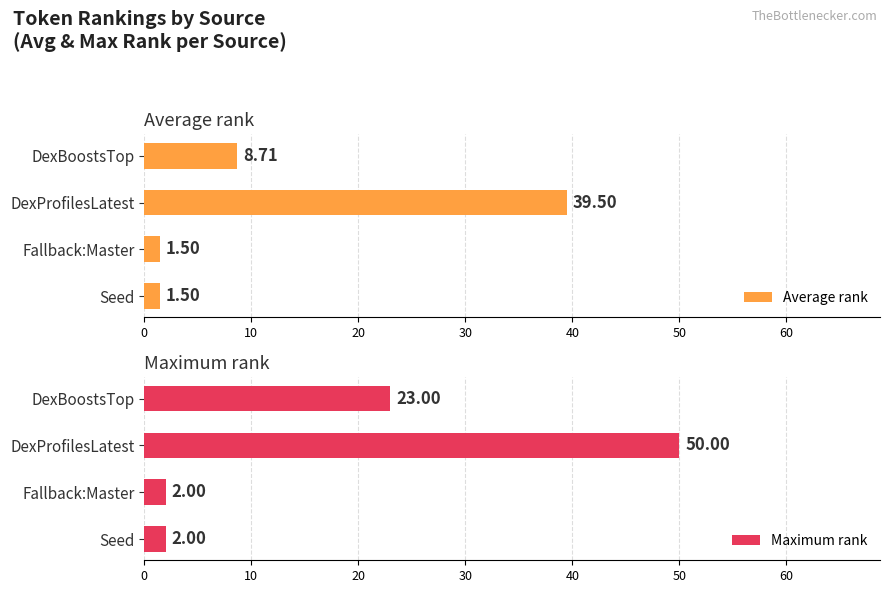

Which series has the largest total across all categories?

Maximum rank